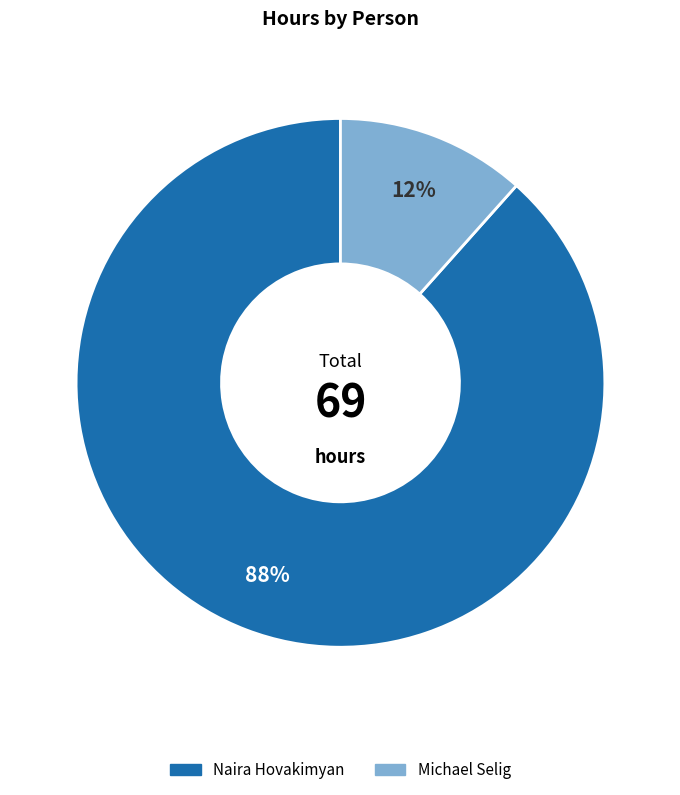

True or false: Michael Selig accounts for 17% of the total.

False